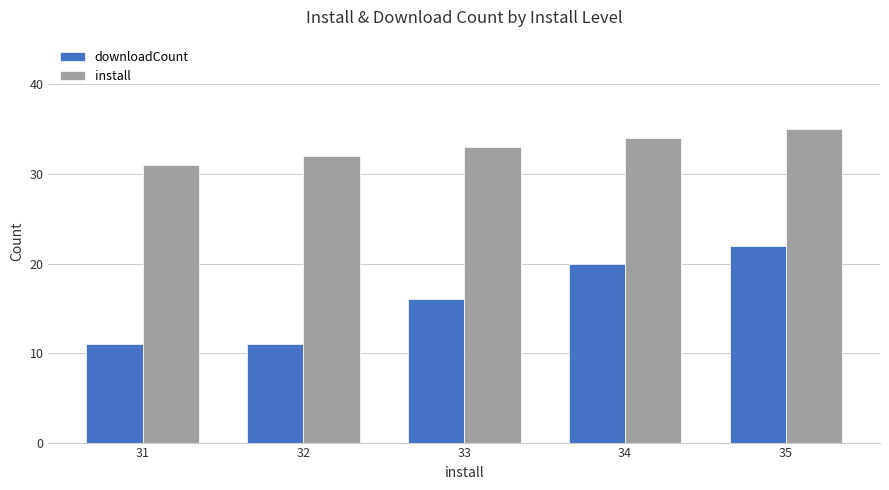

Which category has the lowest value in the install series?

31